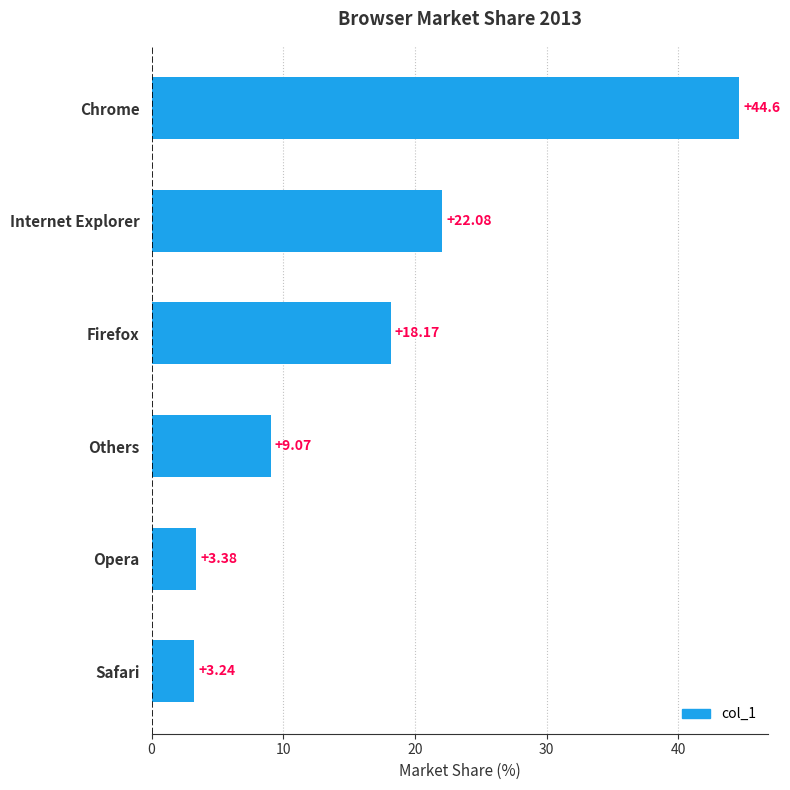

At which label is the value closest to 23?

Internet Explorer